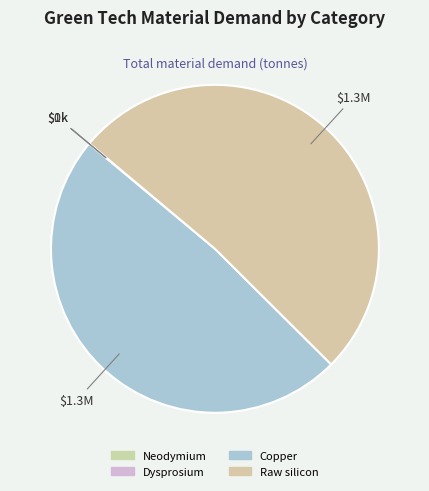

Is Raw silicon the majority of the pie?

Yes